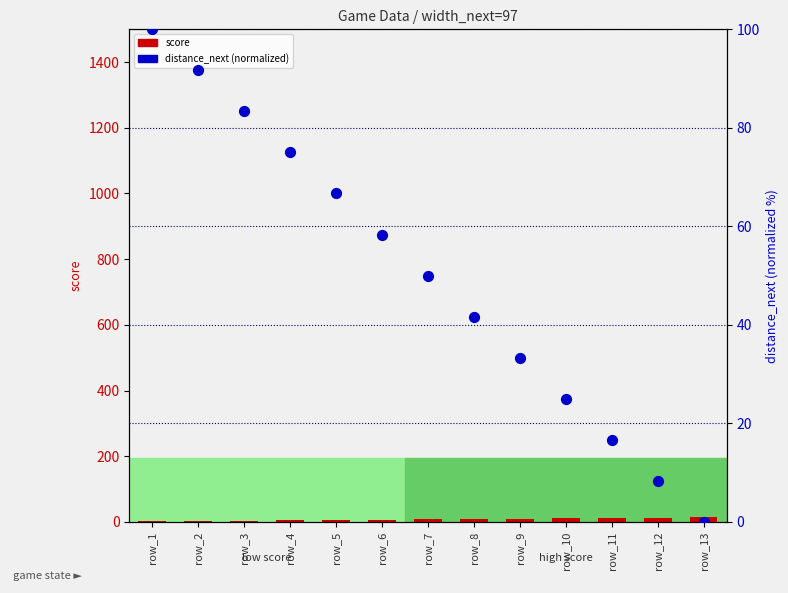

What are all the series names shown in the legend?

score, distance_next (norm)